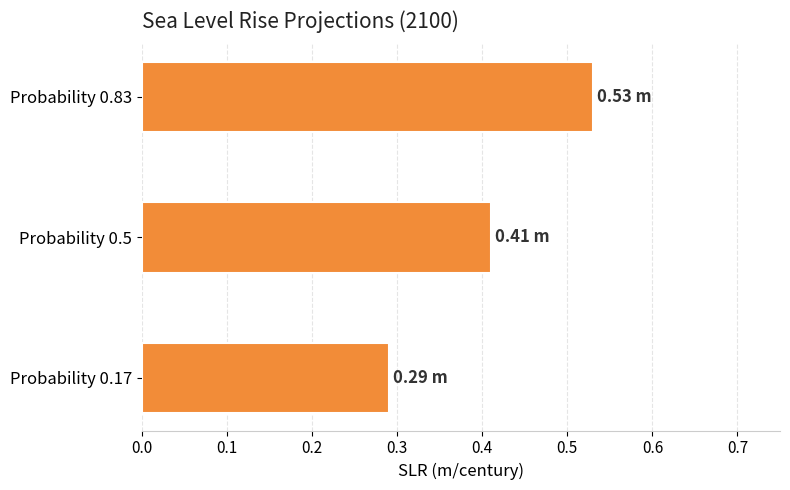

Does the chart contain stacked bars?

No